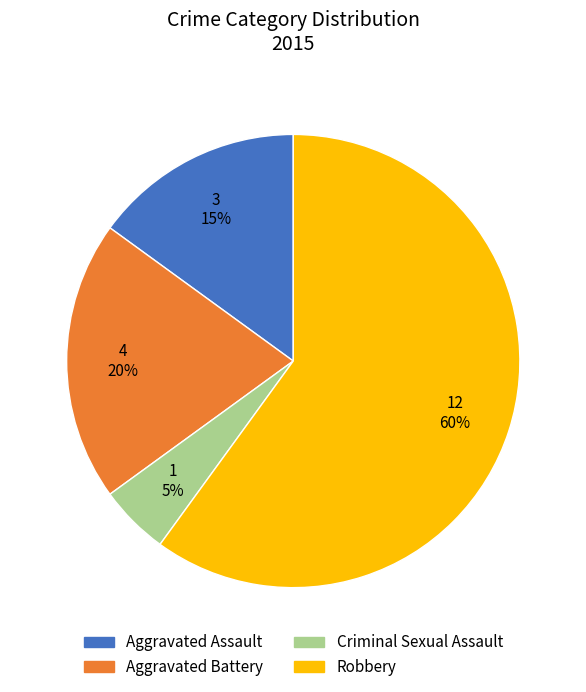

To the nearest percent, what is the combined percentage of Aggravated Assault and Aggravated Battery?

35%